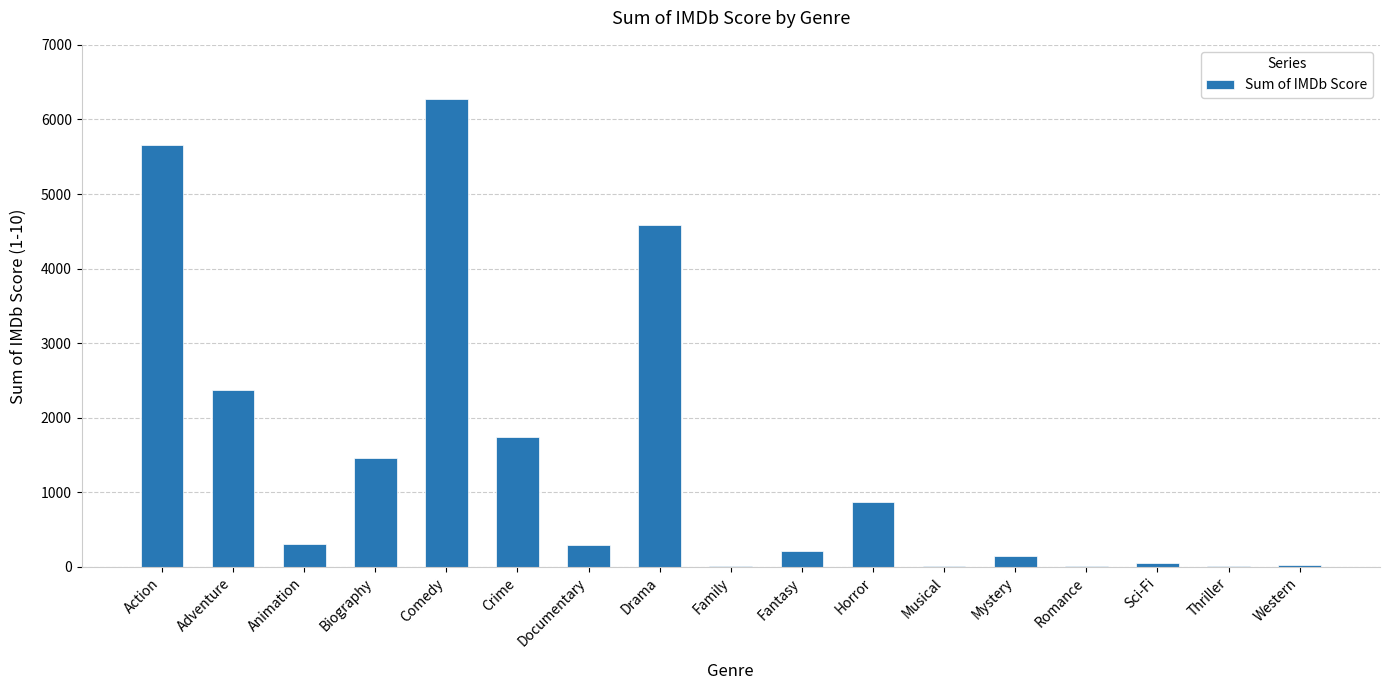

What is the change in value from Mystery to Western?

-131.2